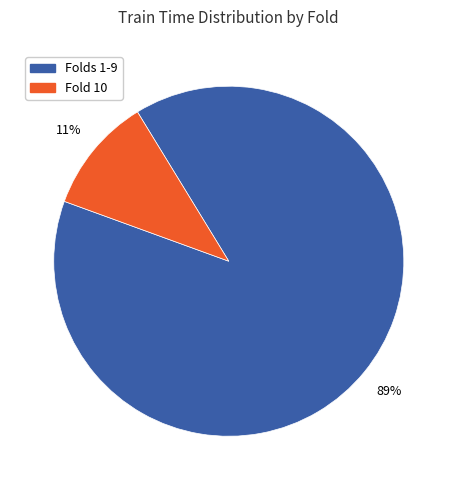

Count the number of slices in the pie.

2